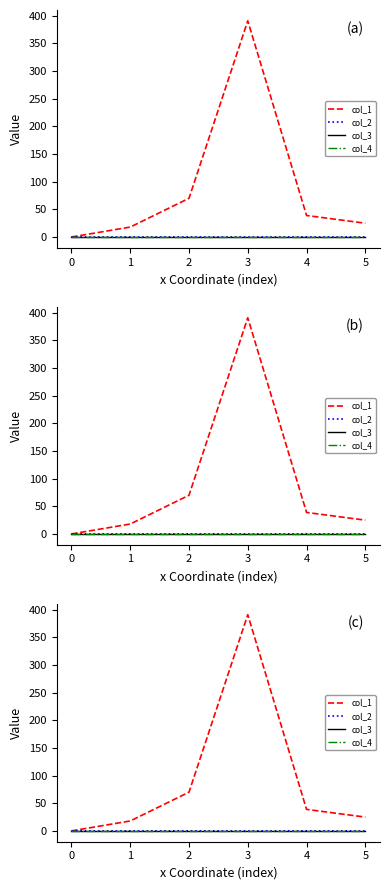

Which series has the largest total across all categories?

col_1